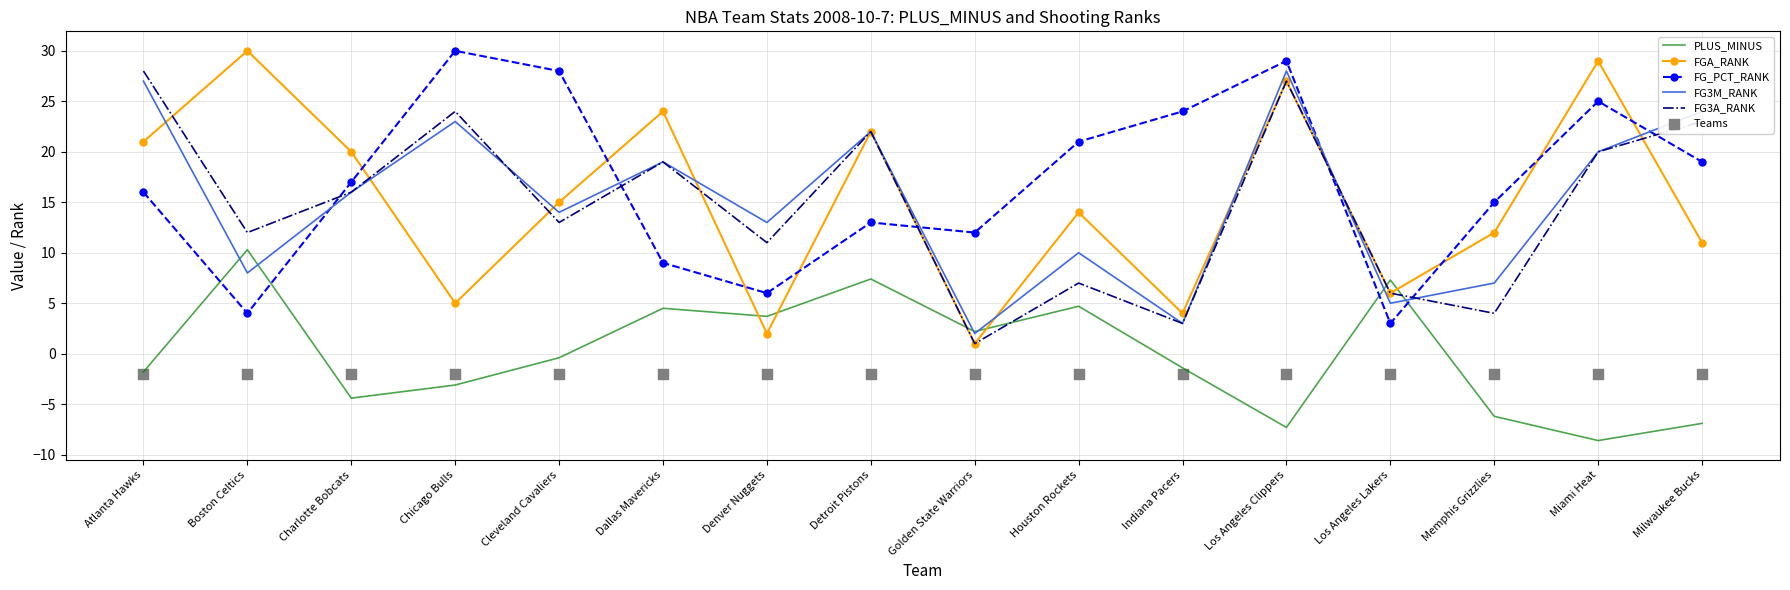

What are all the series names shown in the legend?

PLUS_MINUS, FGA_RANK, FG_PCT_RANK, FG3M_RANK, FG3A_RANK, Teams